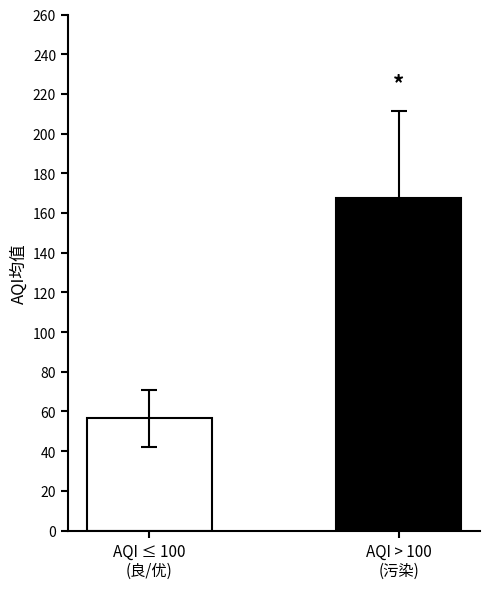

Count the number of categories in the chart.

2